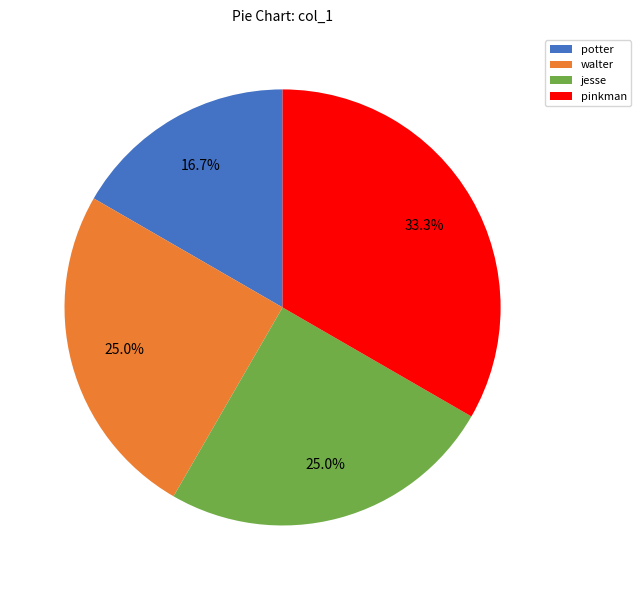

Count the number of slices in the pie.

4